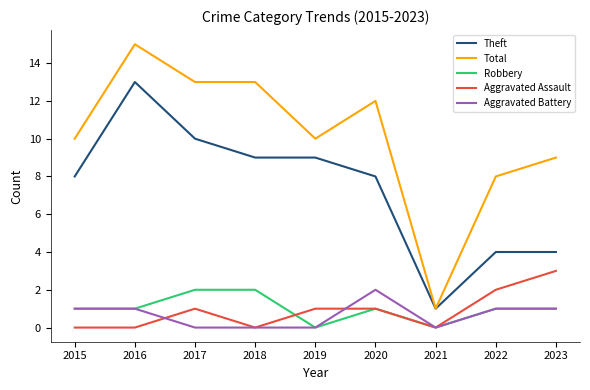

Is it true that Aggravated Battery equals 2 at 2020?

True